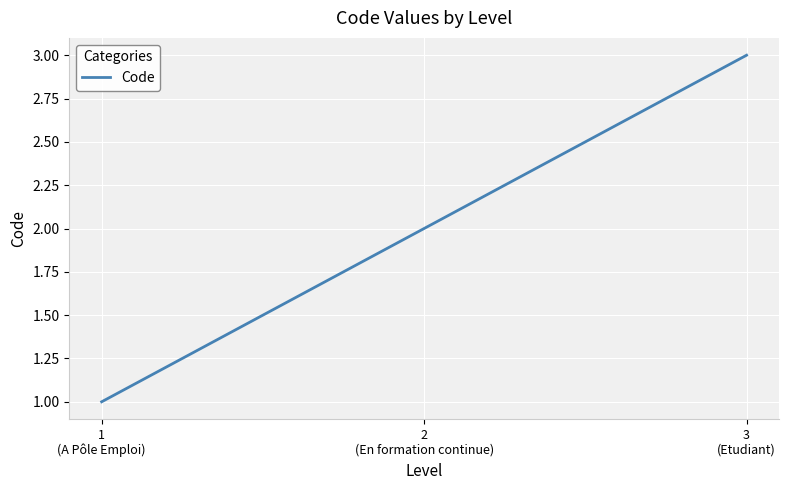

What is the difference between the values at 3
(Etudiant) and 1
(A Pôle Emploi)?

2